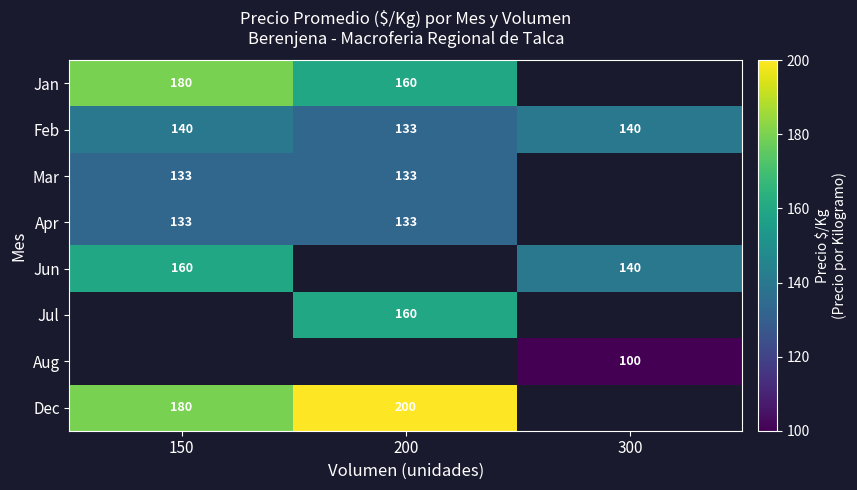

Is it true that Mar equals 133 at 150?

True